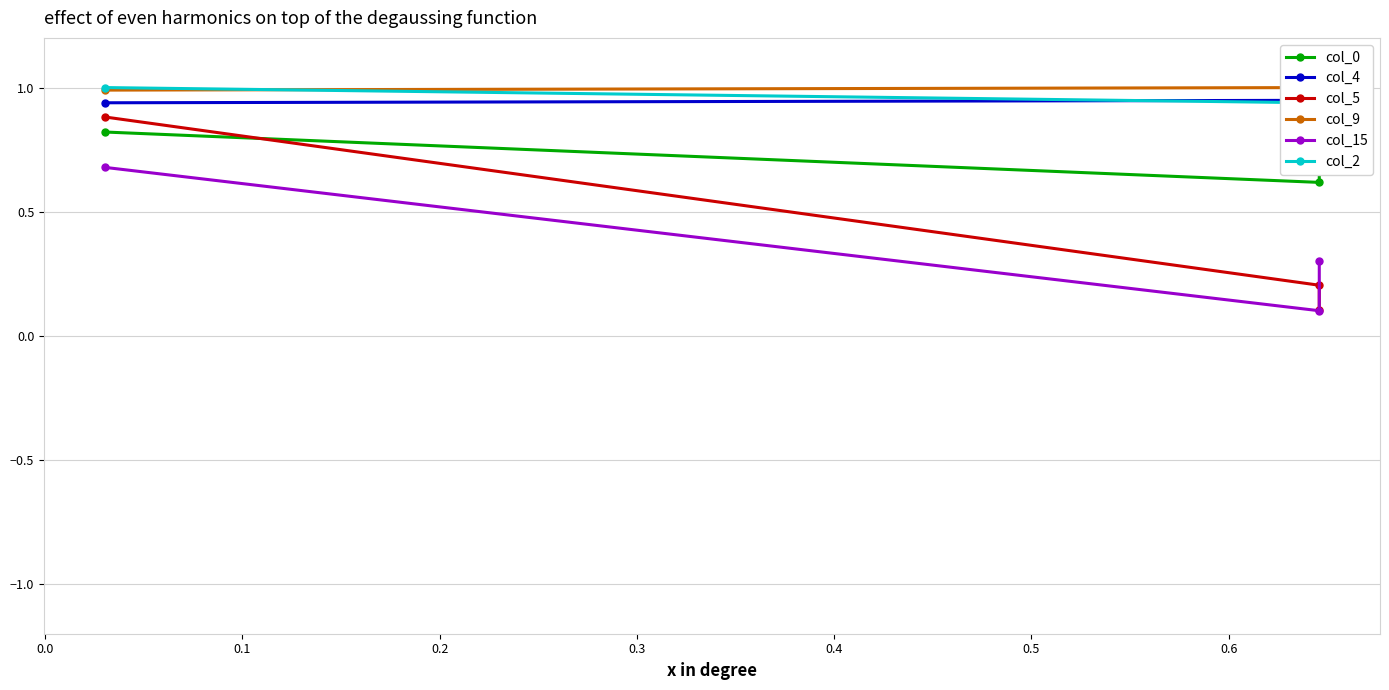

What position from the right is 0.1?

1